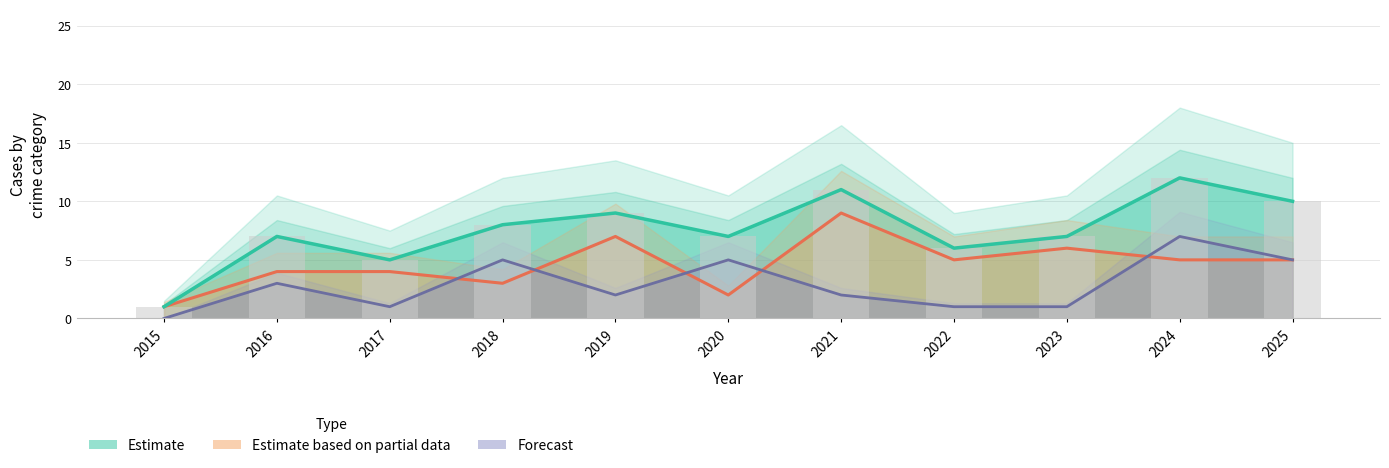

Count the number of data series in this chart.

3